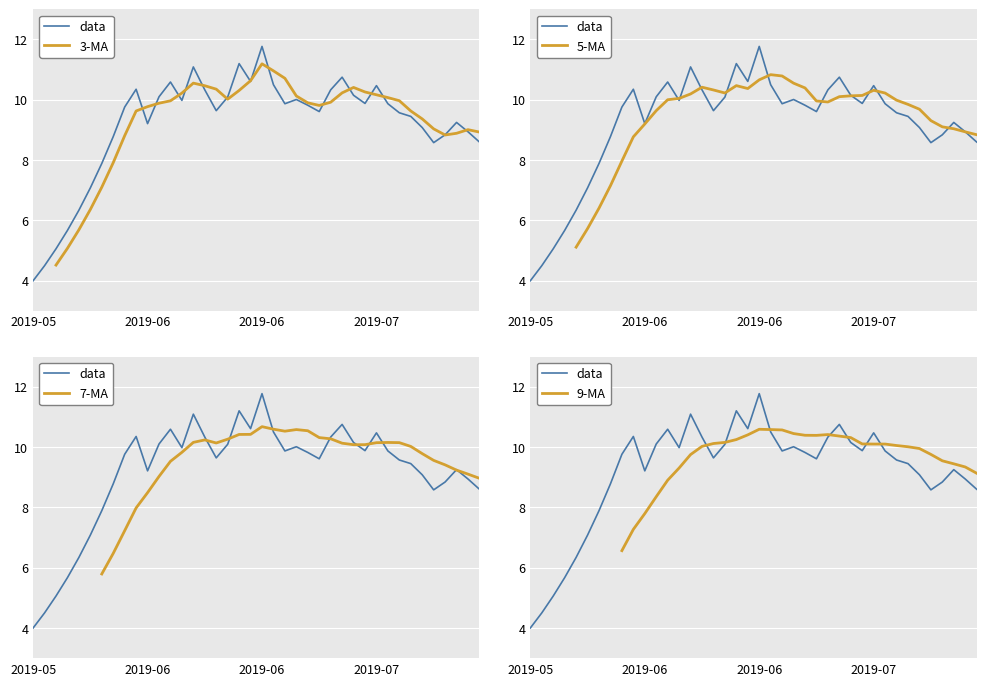

The value of data at 4 is 6.3. True or false?

True